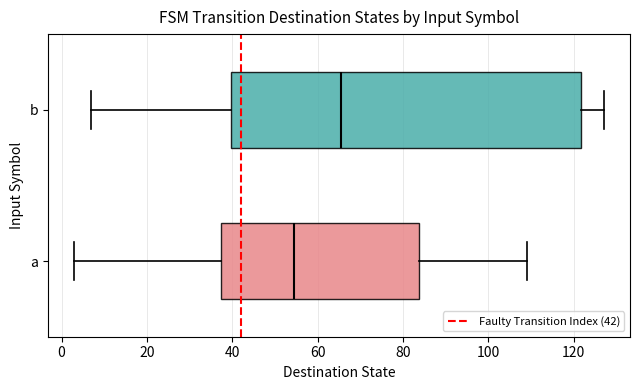

Which box's median line is the furthest to the right?

b